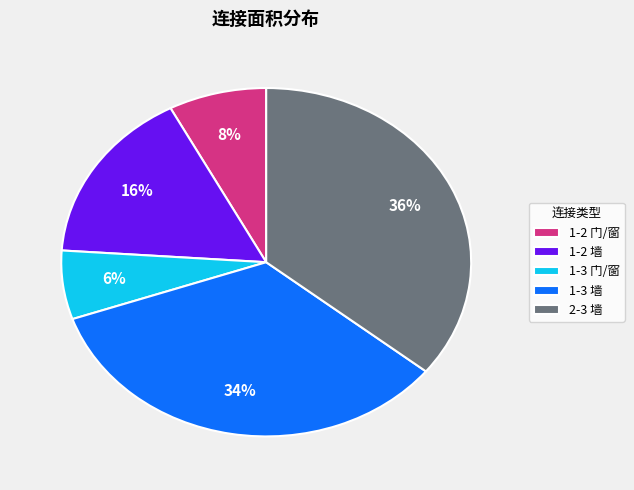

Which has a higher value, 1-2 墙 or 1-3 门/窗?

1-2 墙